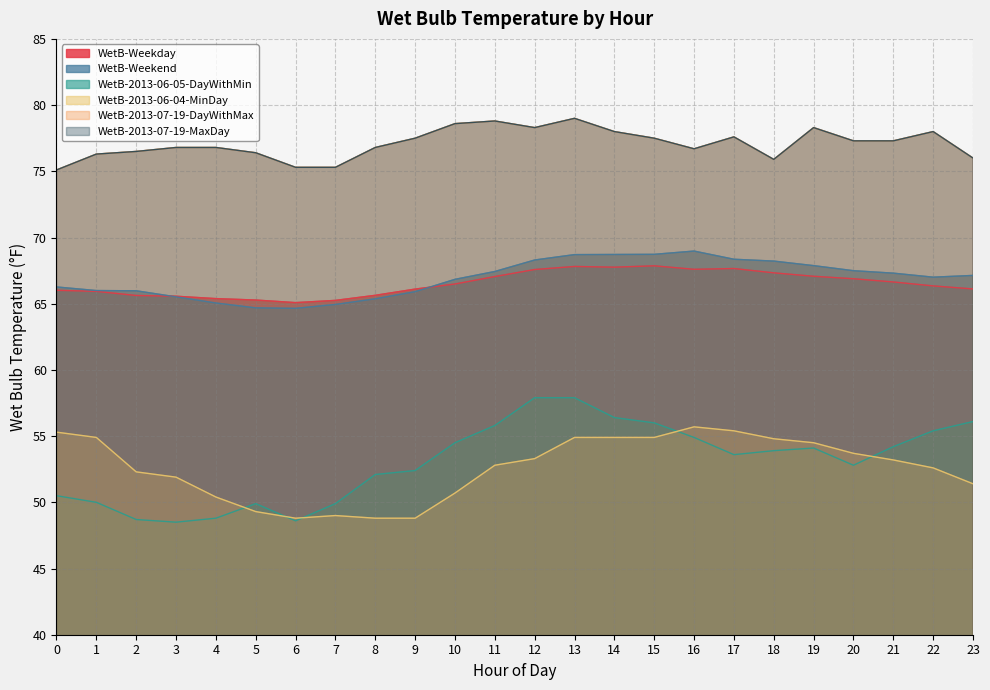

Where is the first local maximum for WetB-Weekday?

13